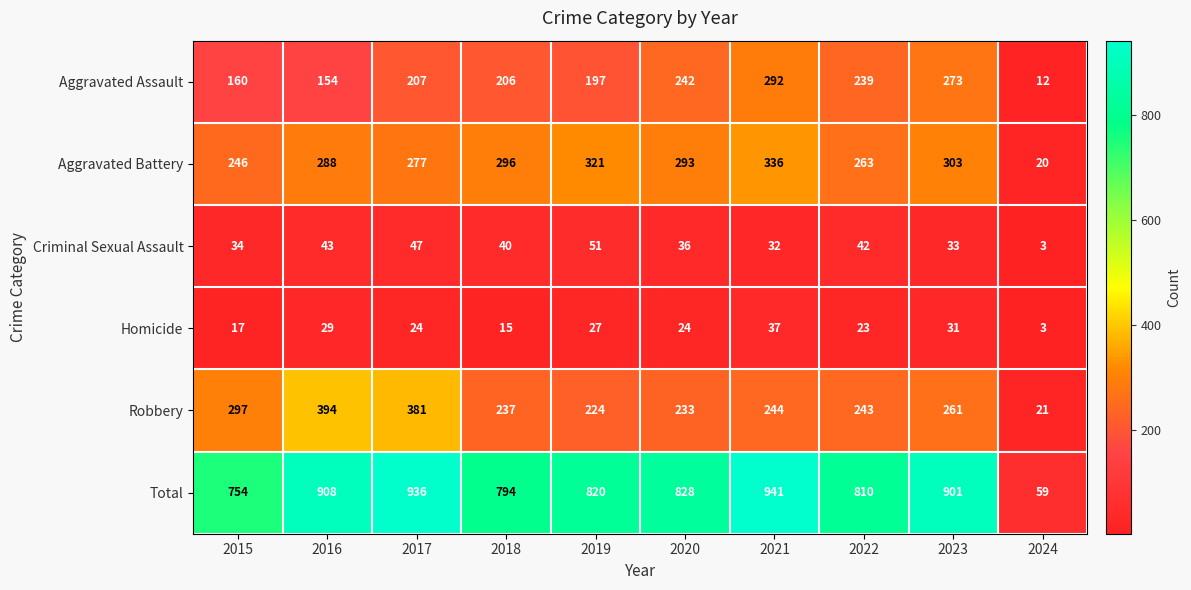

Which series has the largest total across all categories?

Total